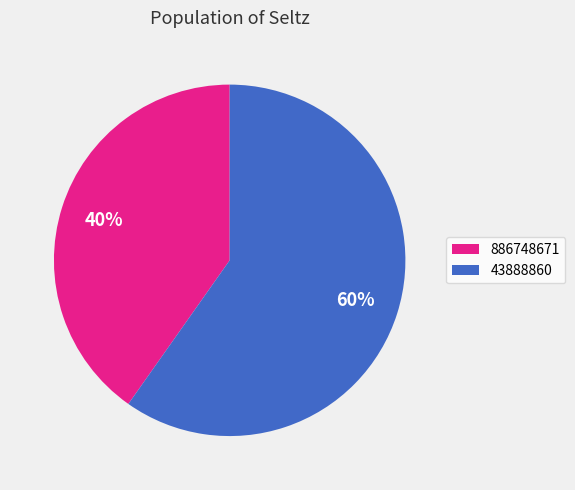

Which slice represents more than half of the pie?

43888860